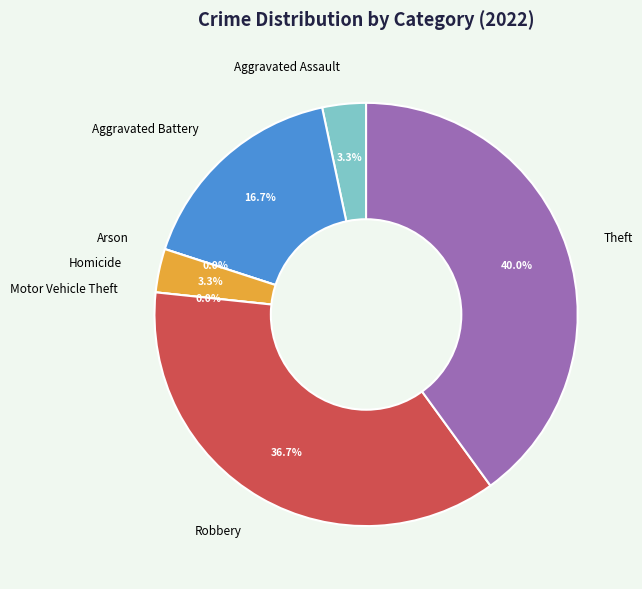

Which category has the biggest portion of the pie?

Theft